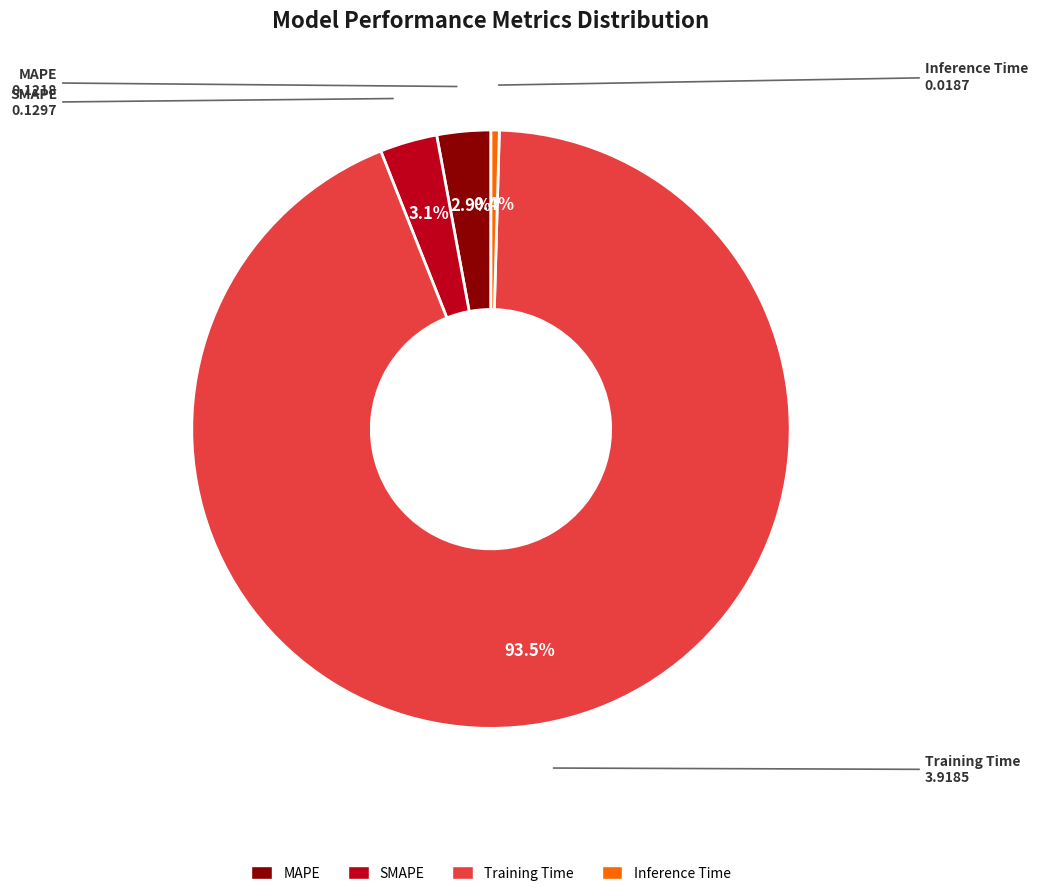

How much of the chart is everything except Inference Time?

99.6%